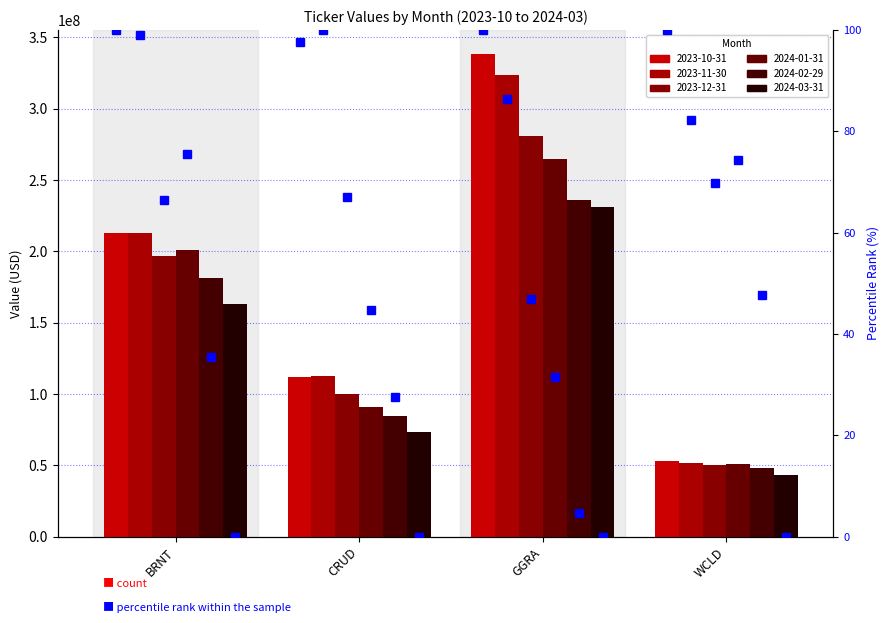

Does the chart contain stacked bars?

No